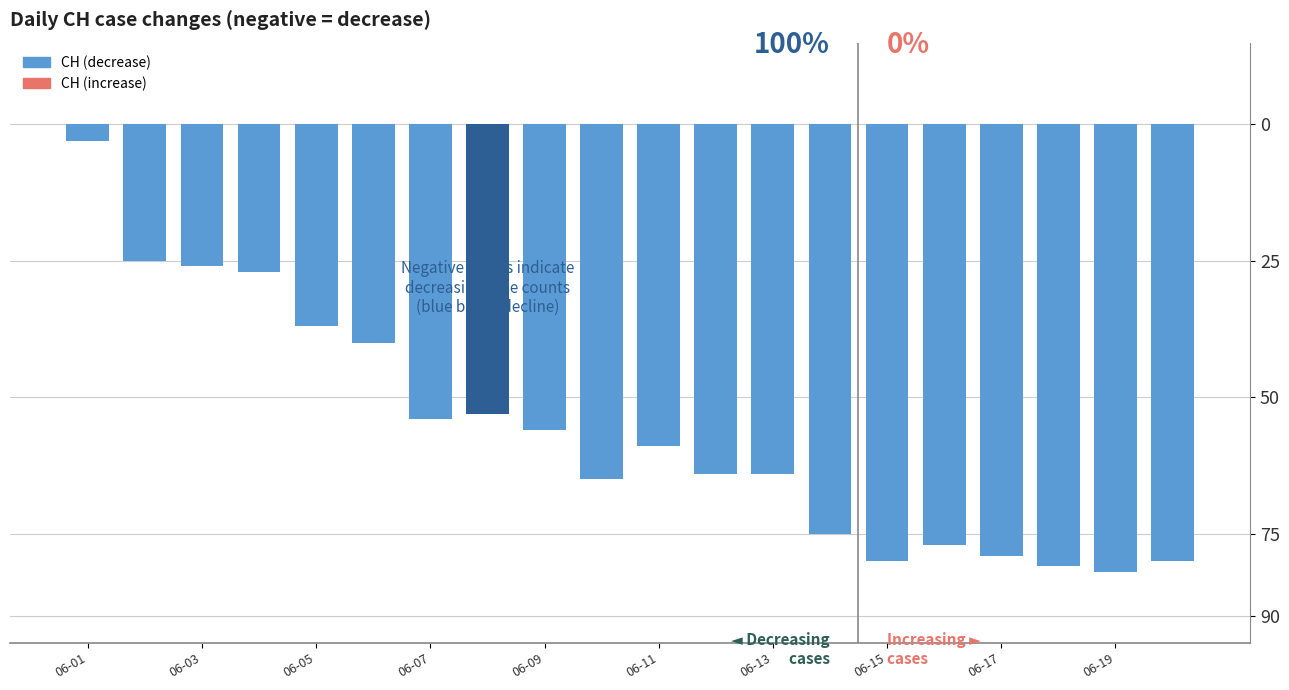

Does the chart contain any negative values?

Yes